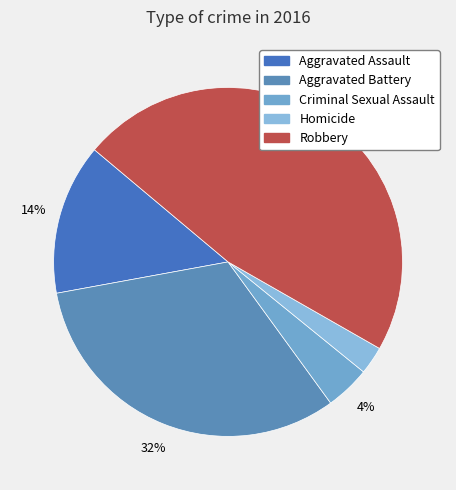

Does Aggravated Battery represent more than half of the total?

No